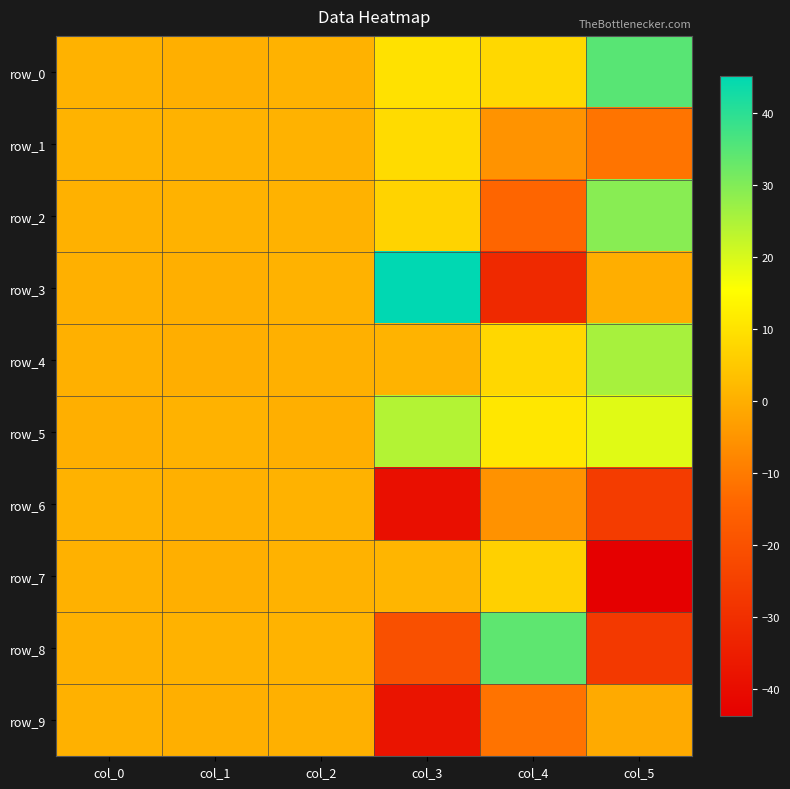

How many values in the row_8 series are below 0?

2